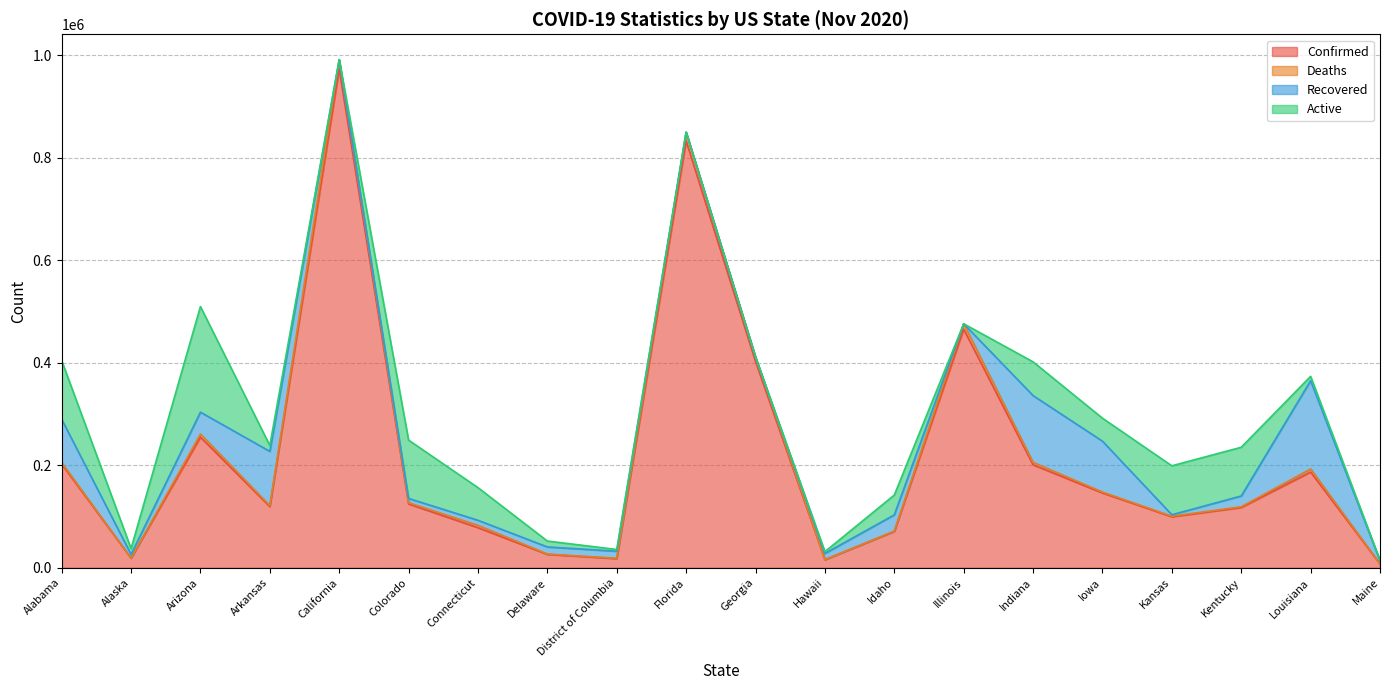

Rank the series by their maximum value, from highest to lowest.

Confirmed, Active, Recovered, Deaths